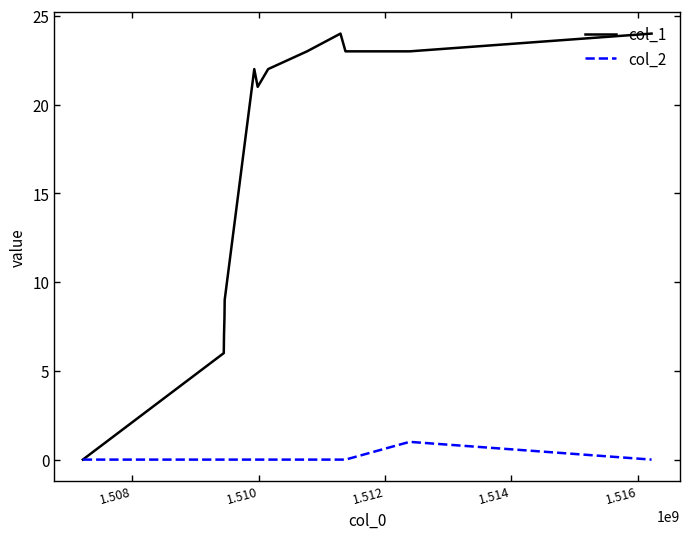

Which series has the largest total across all categories?

col_1